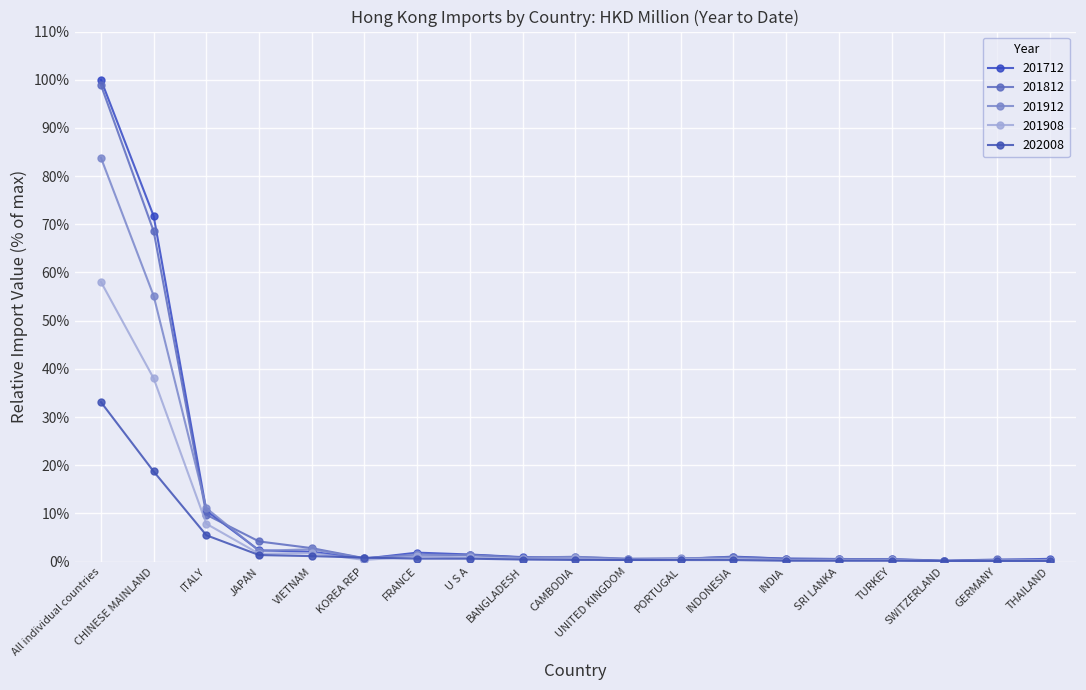

What is the difference between the second highest and minimum values in the 201908 series?

38.0